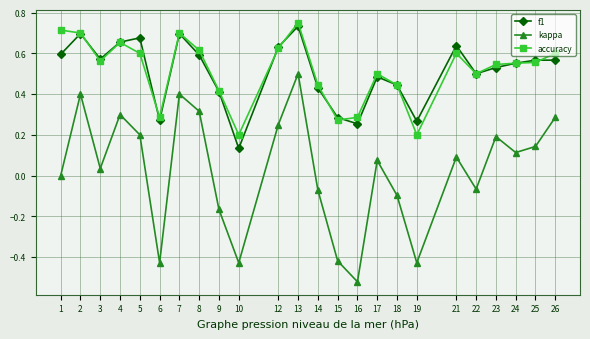

True or false: kappa and accuracy intersect in this chart.

False